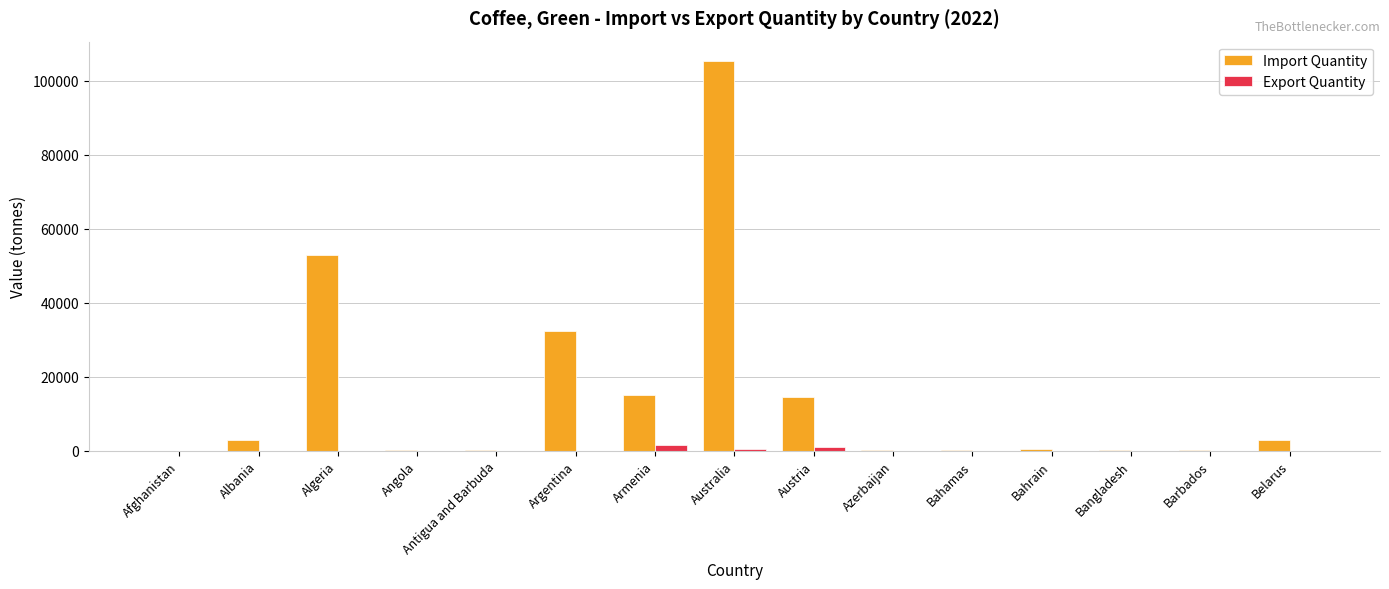

What are all the series names shown in the legend?

Import Quantity, Export Quantity